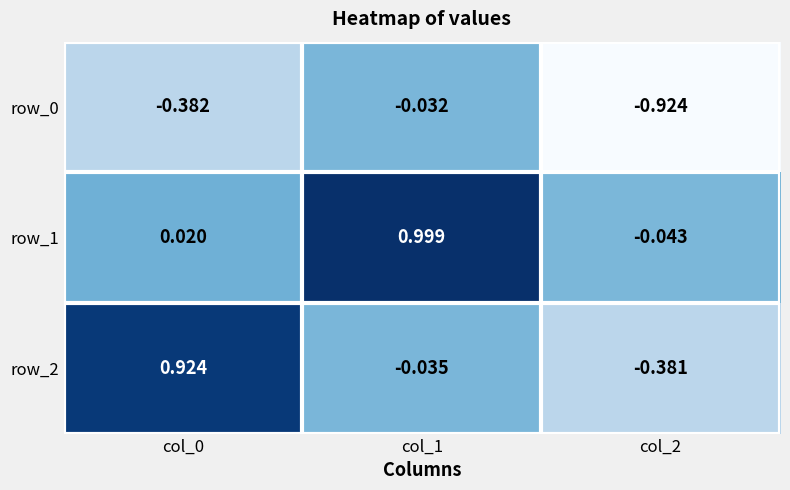

How many categories are shown in the chart?

3